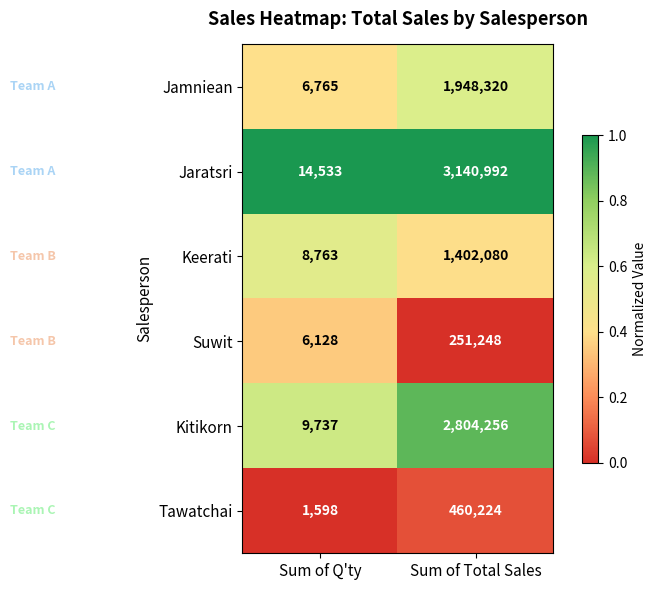

Reading right to left, what are all the values shown in this chart?

Jamniean: 1948320	6765
Jaratsri: 3140992	14533
Keerati: 1402080	8763
Suwit: 251248	6128
Kitikorn: 2804256	9737
Tawatchai: 460224	1598